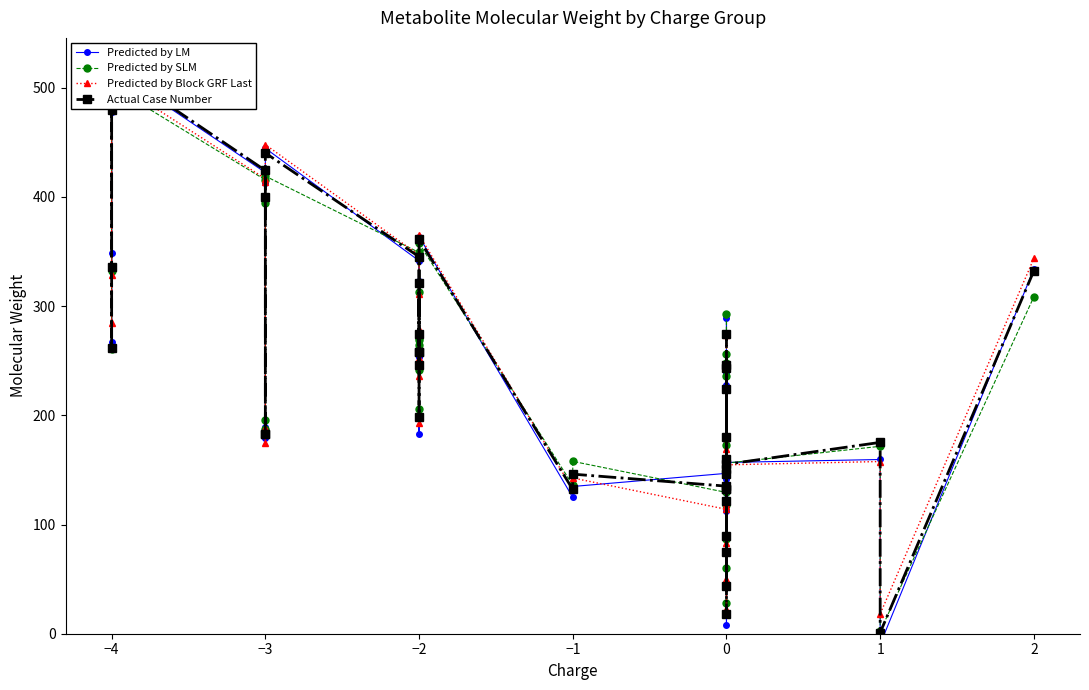

What is the label of the 21st point from the left?

20